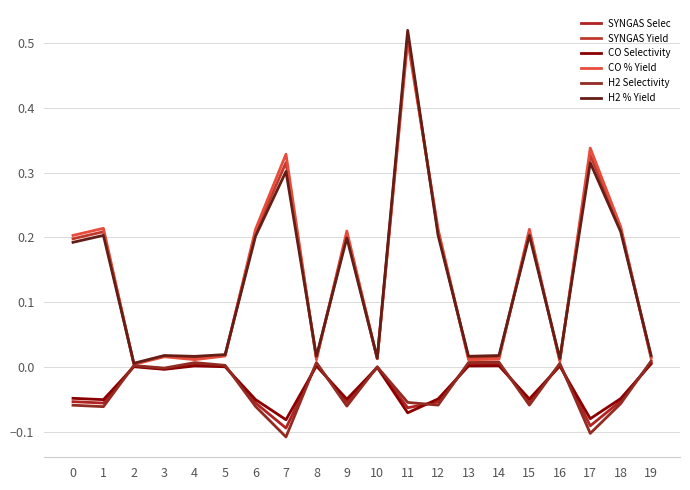

Rank the series at 12 from lowest to highest value.

H2 Selectivity, SYNGAS Selec, CO Selectivity, H2 % Yield, SYNGAS Yield, CO % Yield